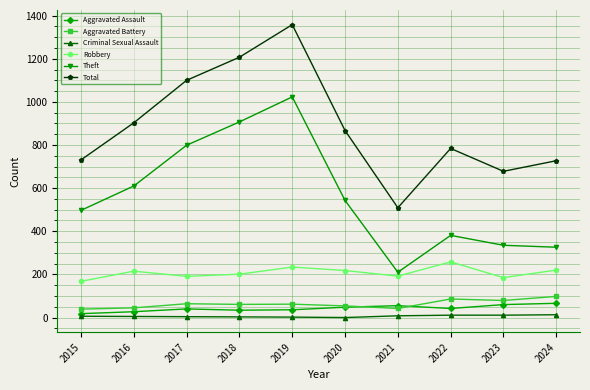

Between 2015 and 2019, which series saw the biggest shift?

Total